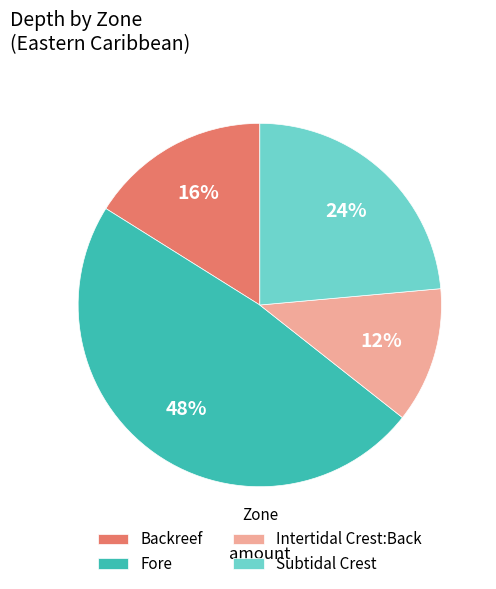

How many slices are in this pie chart?

4